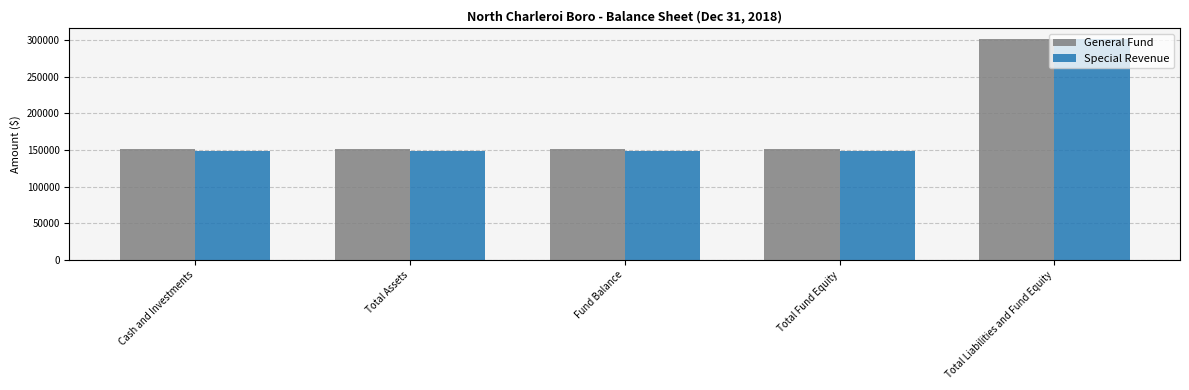

What is the approximate value of Special Revenue at Total Liabilities and Fund Equity, to the nearest 100?

300600